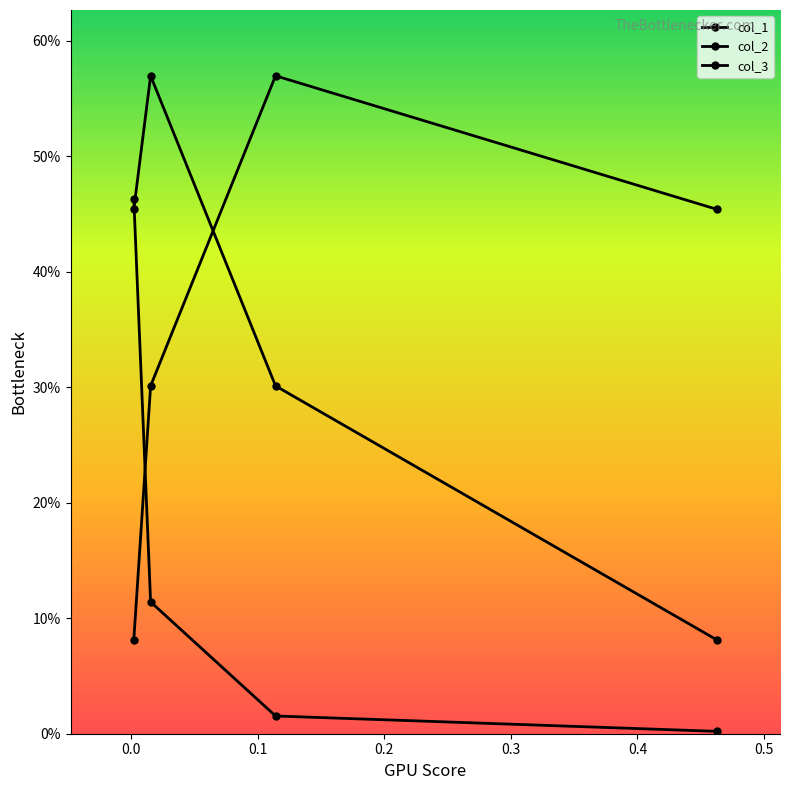

At how many categories does at least one series exceed 0?

4